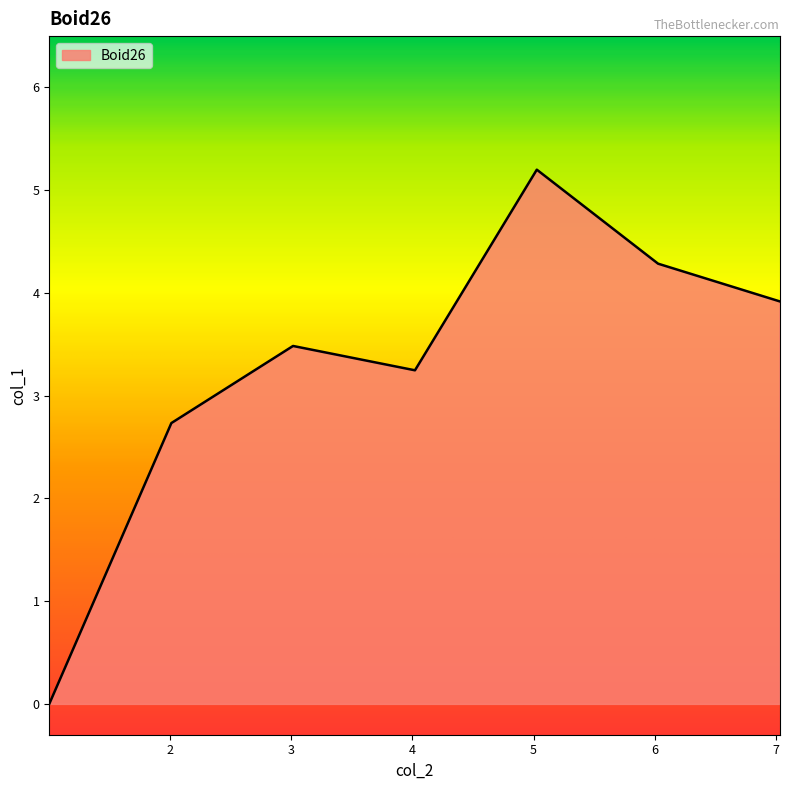

What is the sum of all values?

22.9